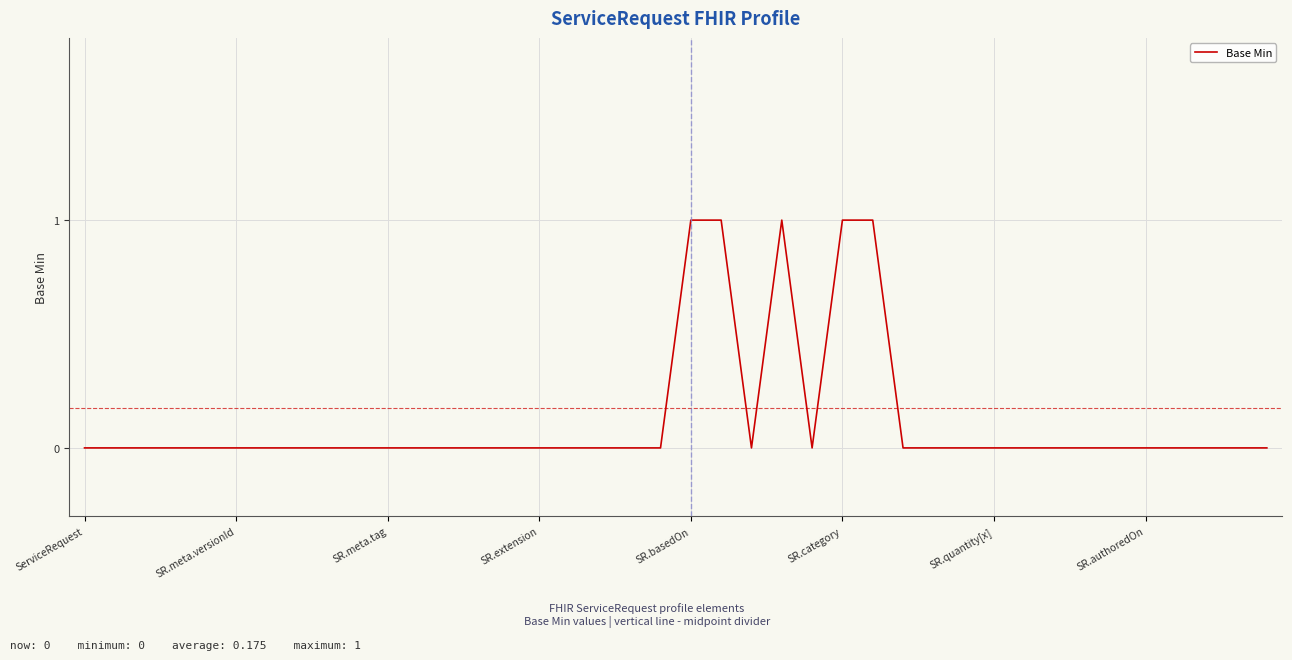

How many lines are shown in the chart?

1